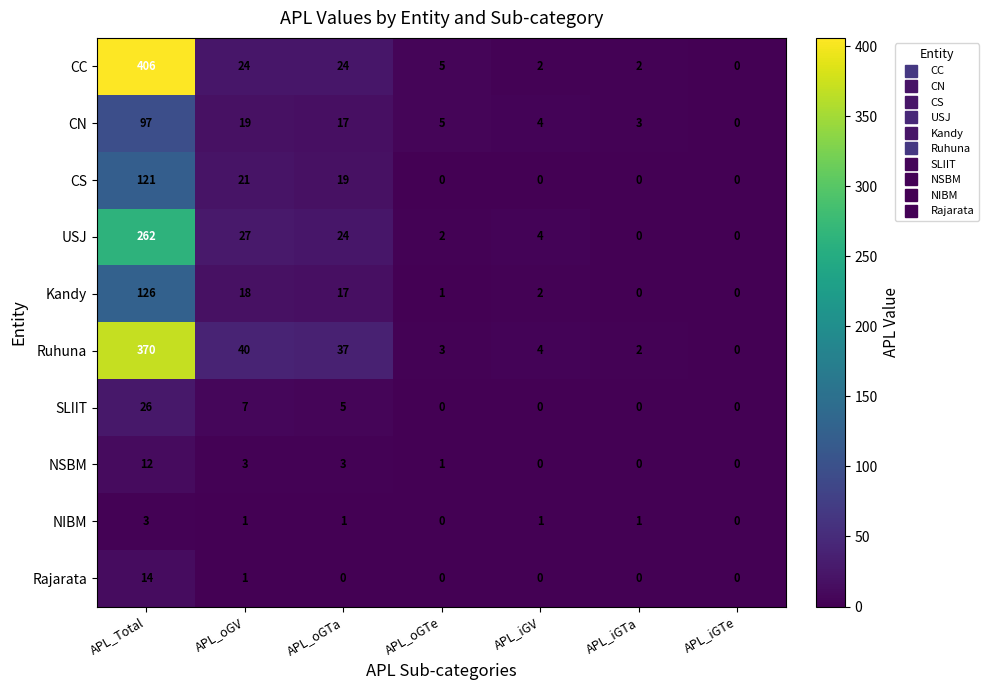

At which category does the chart reach its peak across all series?

APL_Total